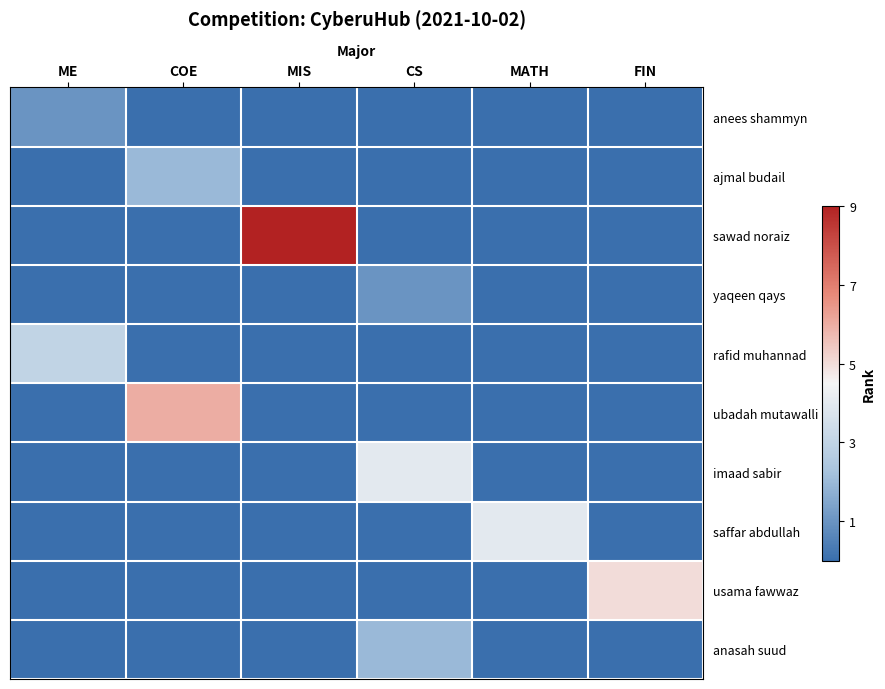

What is the spread (max minus min) of values at MIS?

9